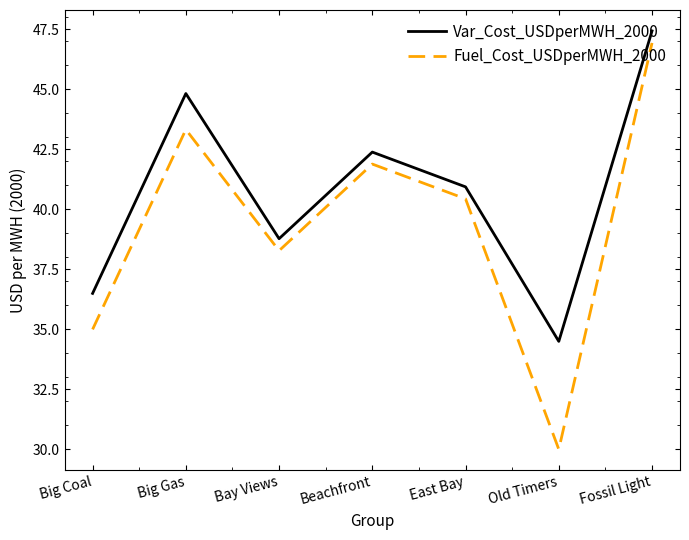

What position from the right is Big Coal?

7